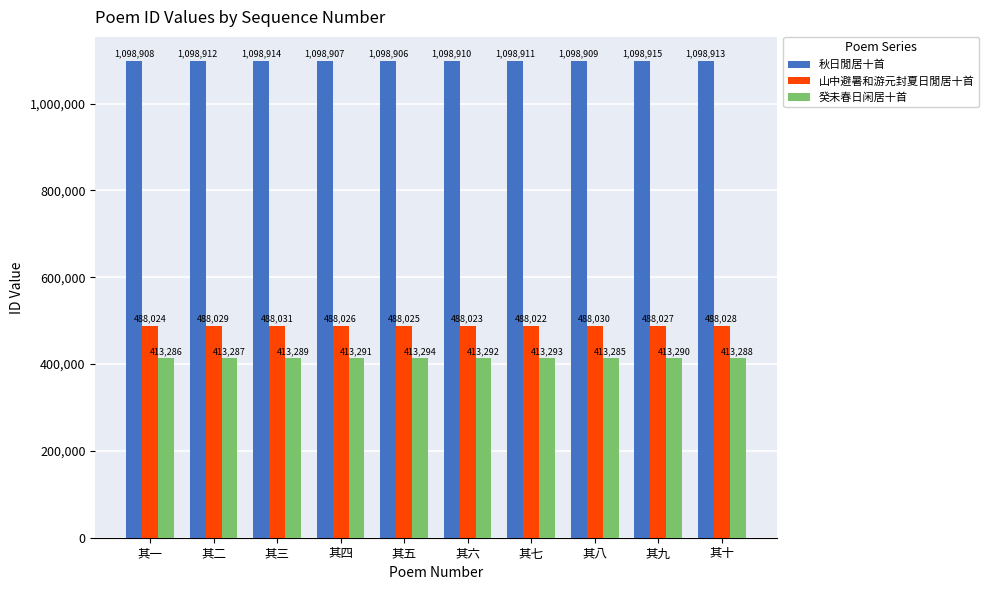

List the labels in order of 癸未春日闲居十首 value, largest first.

其五, 其七, 其六, 其四, 其九, 其三, 其十, 其二, 其一, 其八